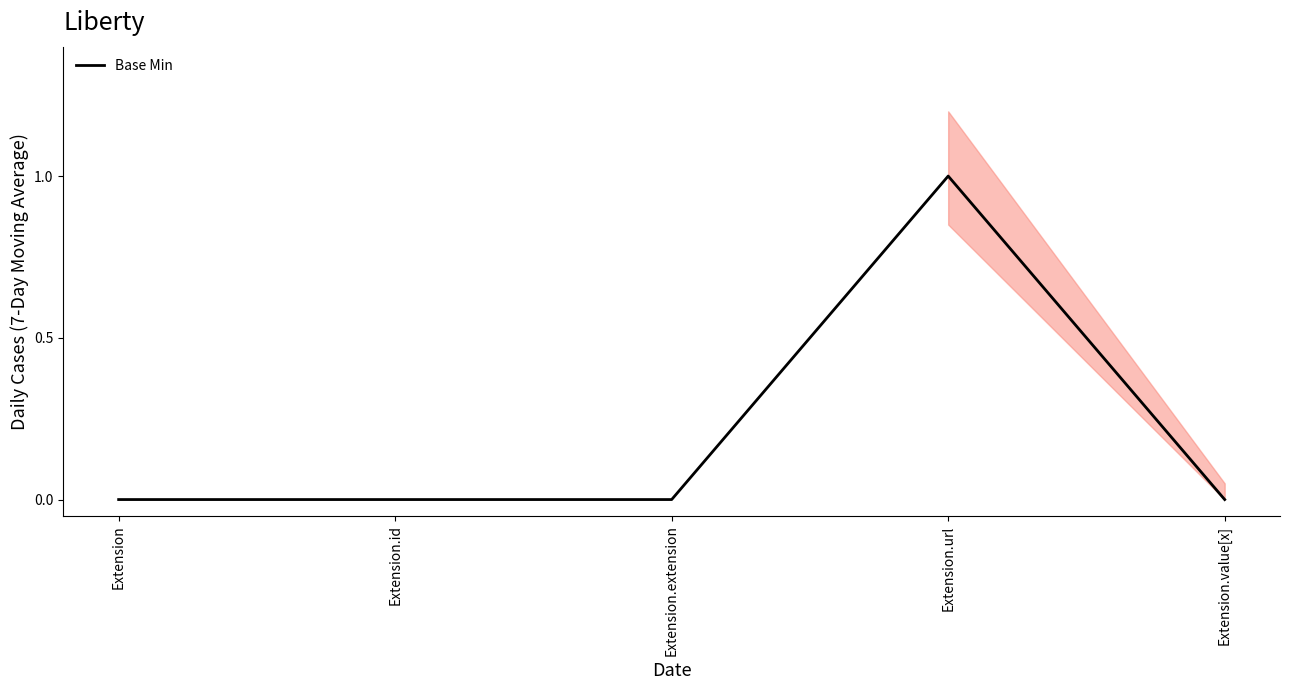

What is the label of the 4th point from the right?

Extension.id